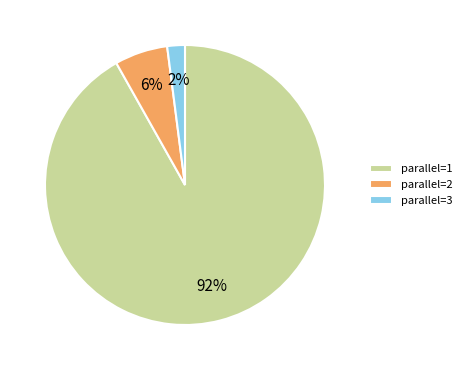

What percentage is the parallel=3 slice, to the nearest percent?

2%